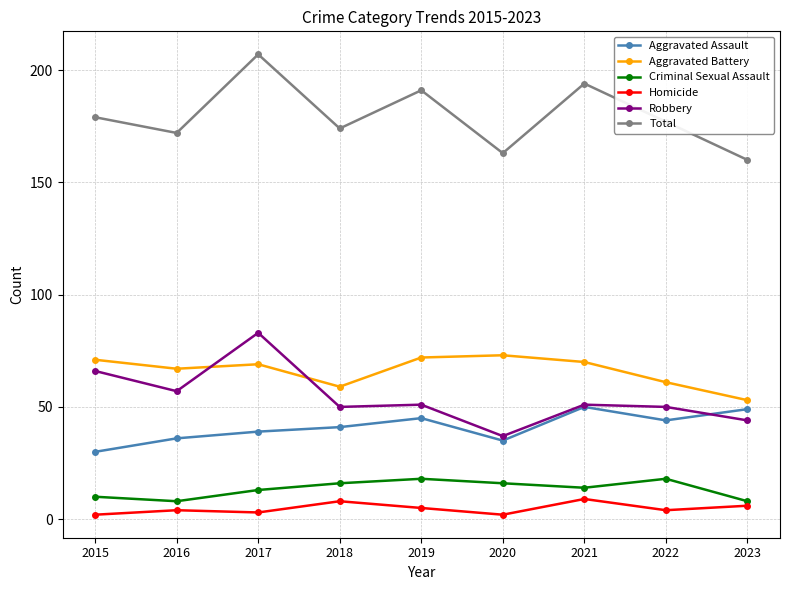

What are all the series names shown in the legend?

Aggravated Assault, Aggravated Battery, Criminal Sexual Assault, Homicide, Robbery, Total